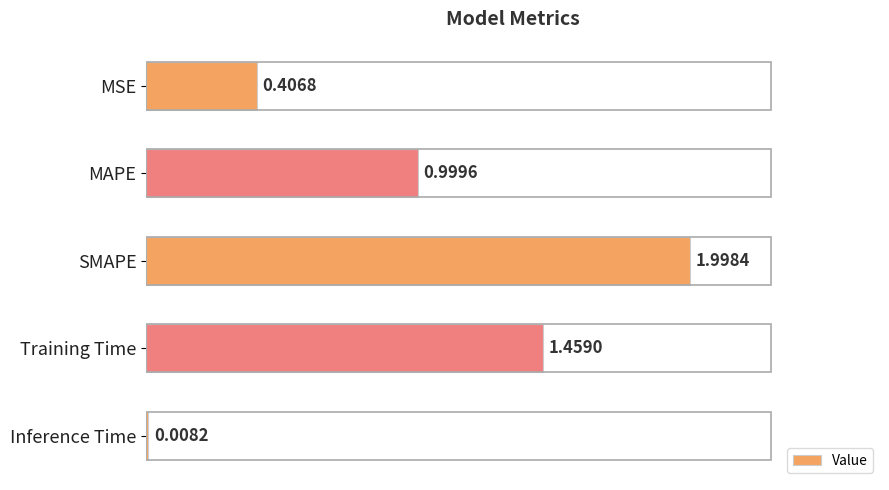

At which category does the chart reach its minimum across all series?

Inference Time